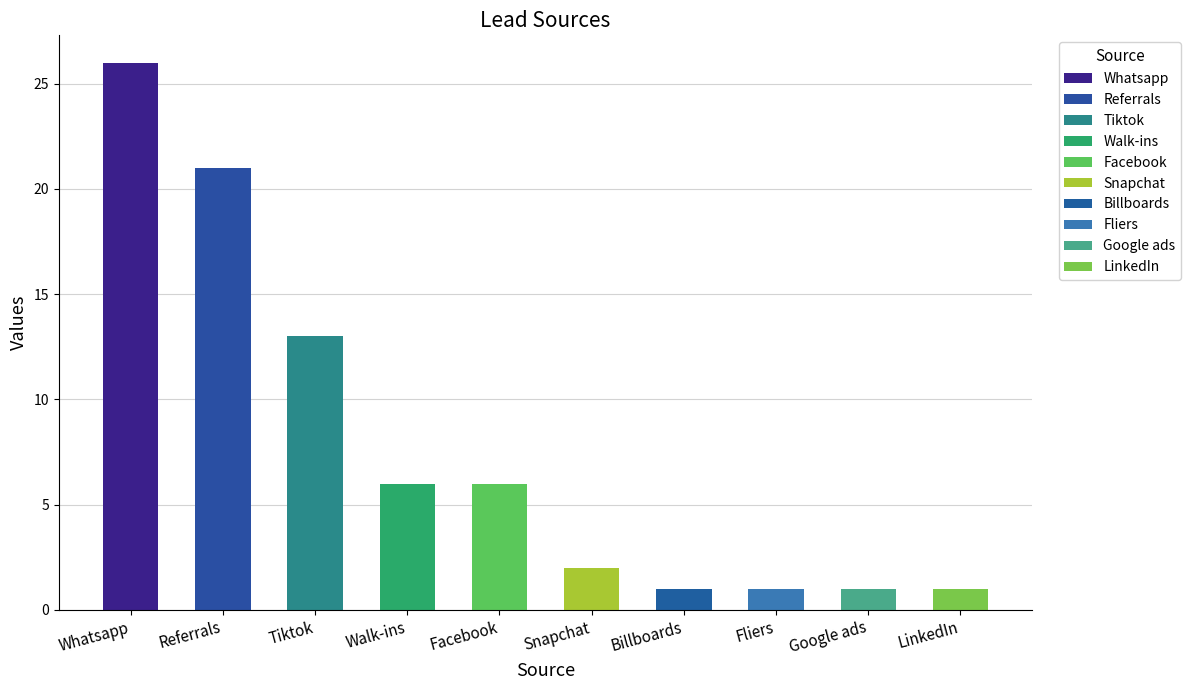

What is the average value?

8